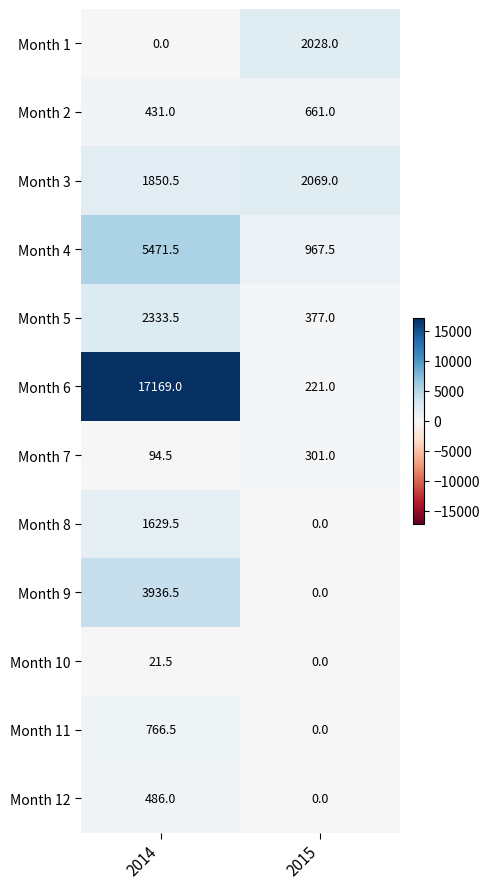

Reading right to left, what are all the values shown in this chart?

Month 1: 2028.0	0.0
Month 2: 661.0	431.0
Month 3: 2069.0	1850.5
Month 4: 967.5	5471.5
Month 5: 377.0	2333.5
Month 6: 221.0	17169.0
Month 7: 301.0	94.5
Month 8: 0.0	1629.5
Month 9: 0.0	3936.5
Month 10: 0.0	21.5
Month 11: 0.0	766.5
Month 12: 0.0	486.0